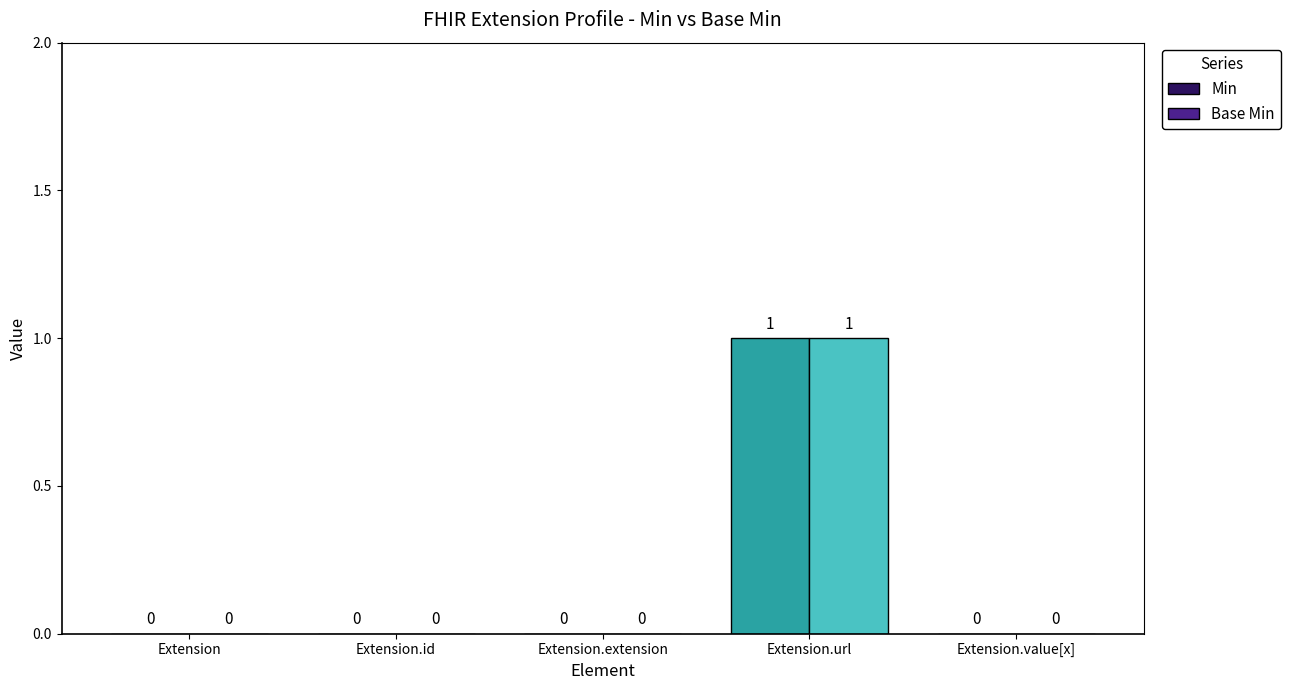

How many groups of bars are there?

5